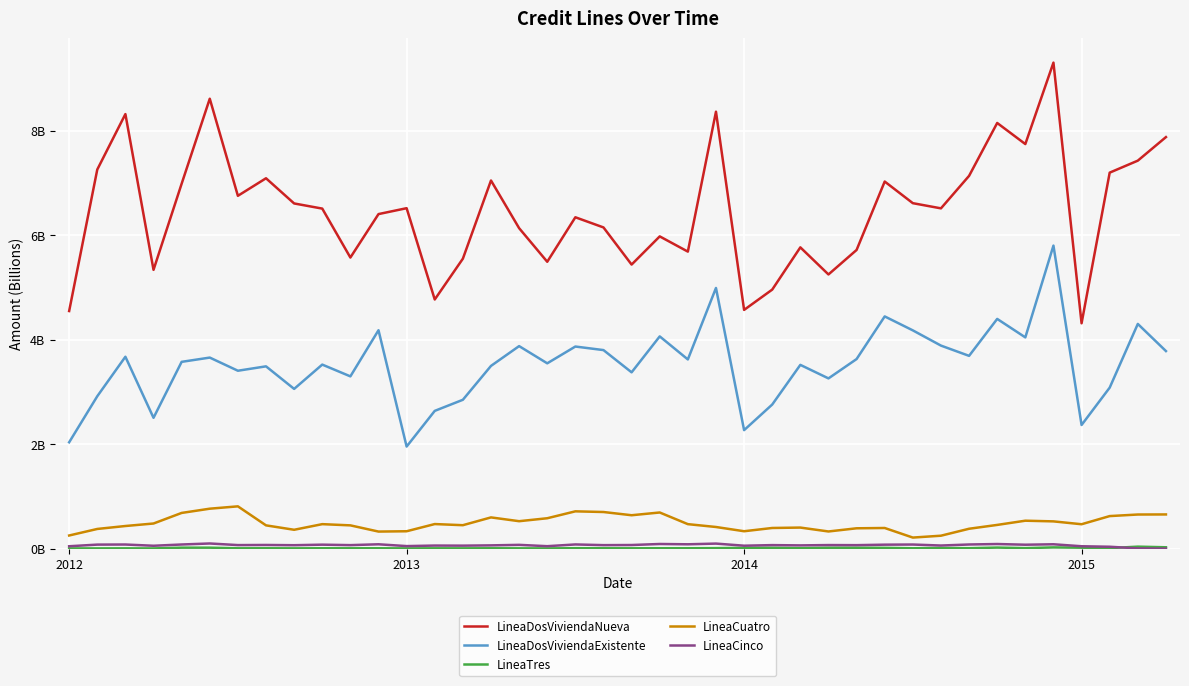

Which category has the highest value across all series?

35